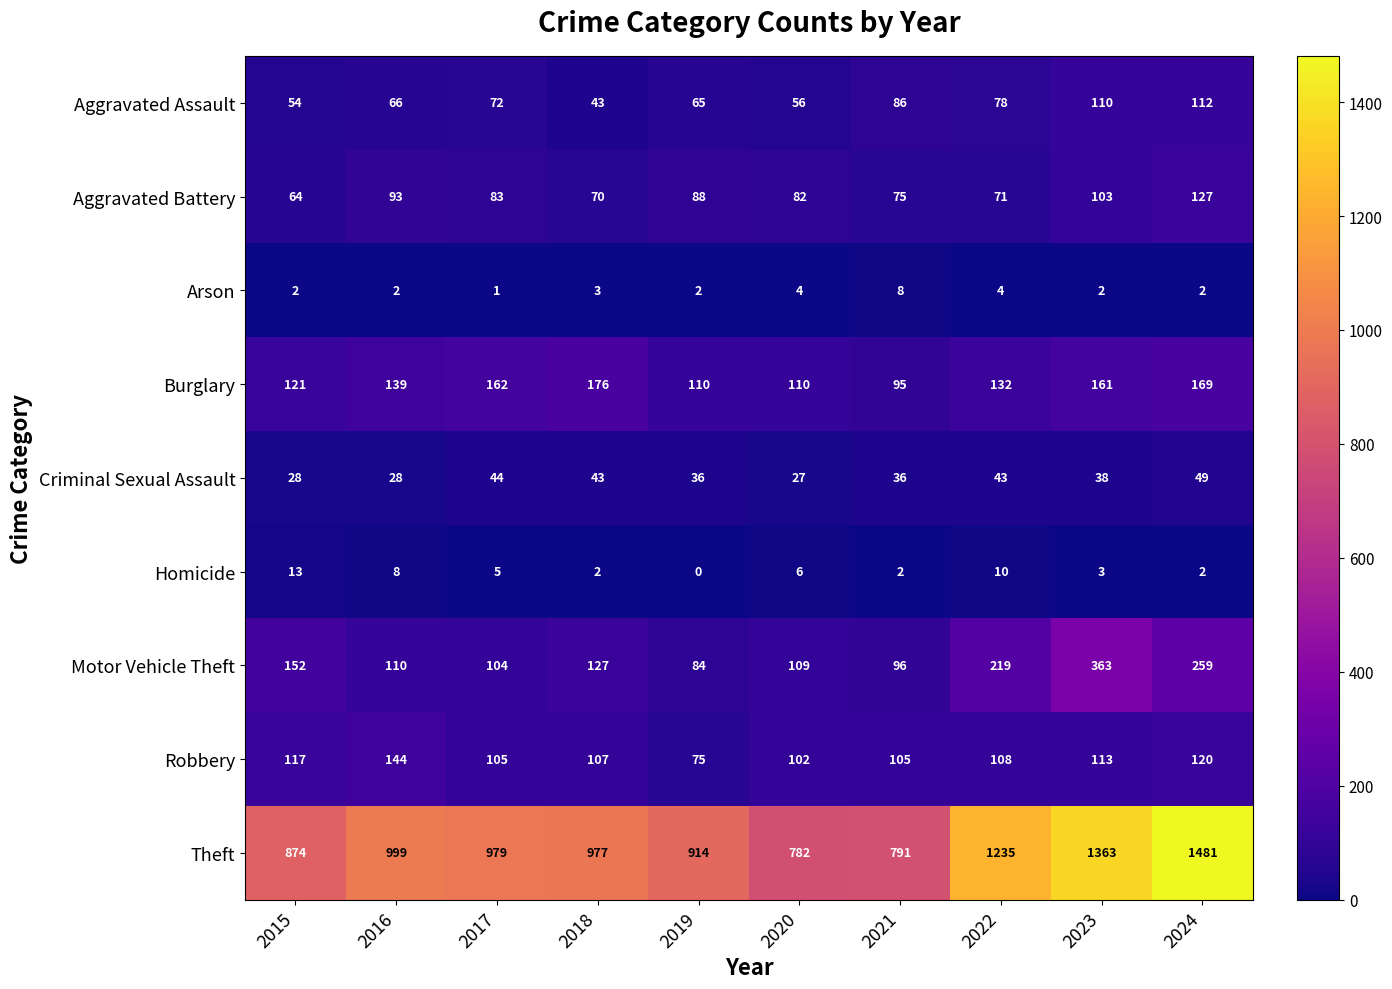

At which label is Aggravated Battery closest to 95?

2016